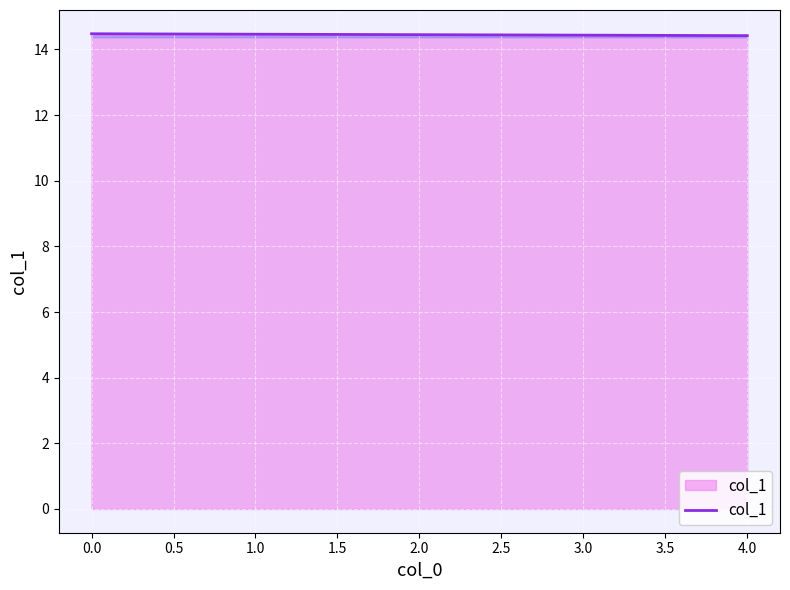

The value at 1.0 is 14.5. True or false?

True